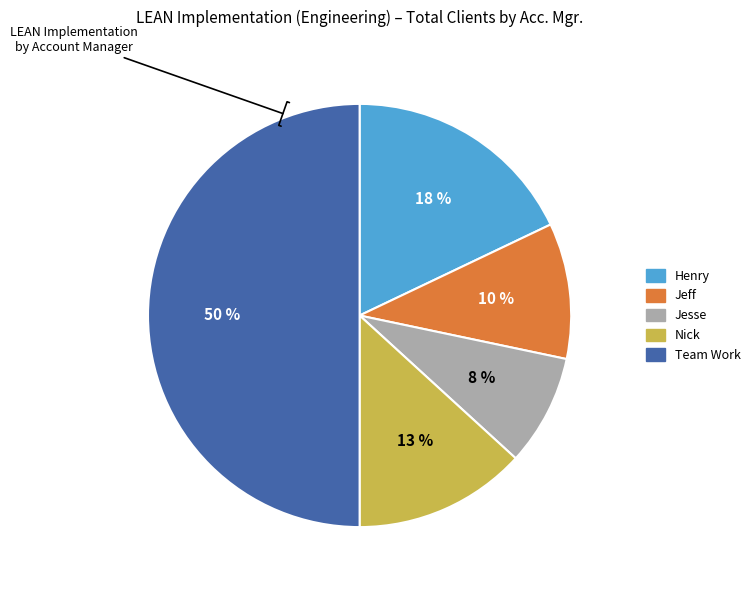

How many slices are in this pie chart?

5